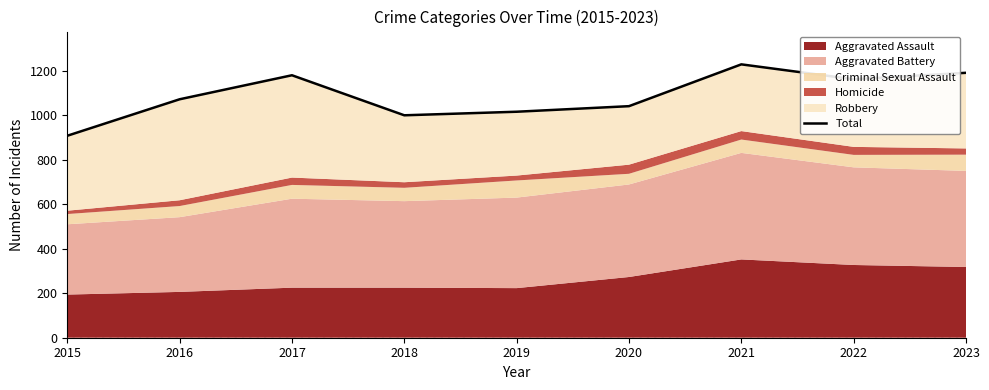

What is the average value?

1089